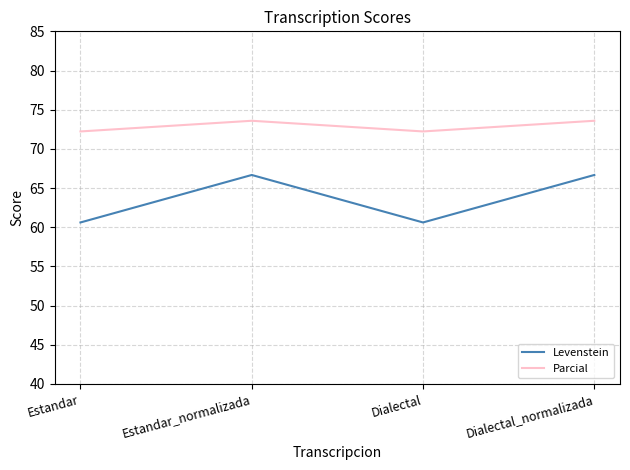

Is the value of Levenstein at Estandar_normalizada greater than the value of Parcial at Dialectal_normalizada?

No